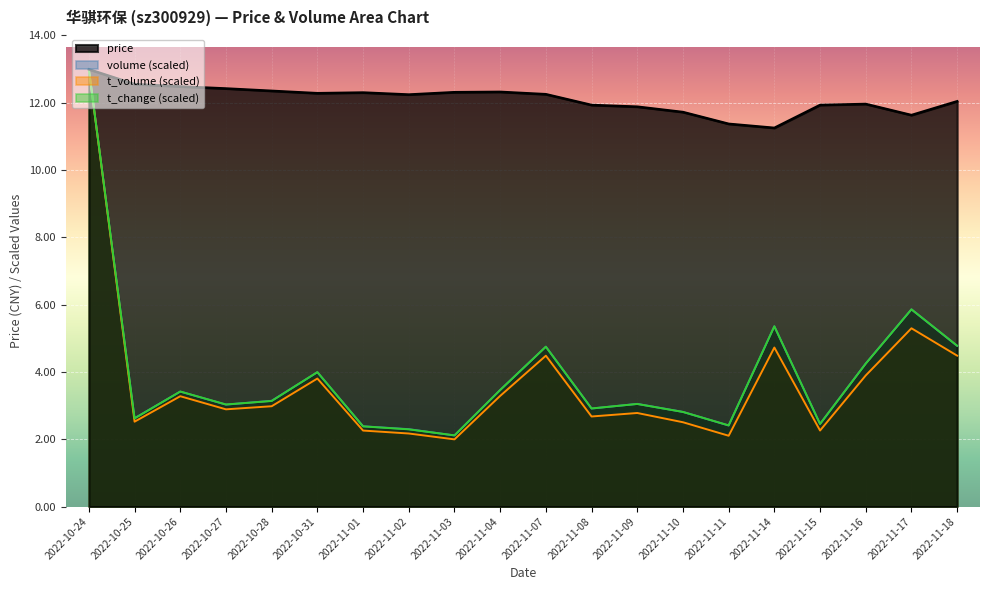

The t_volume series shows 3.0 at 2022-10-28. True or false?

True